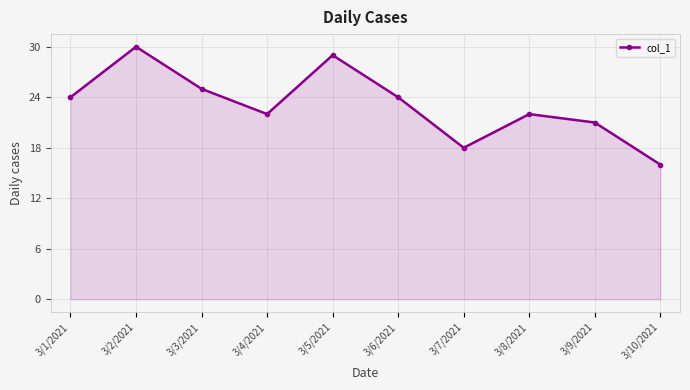

How many lines are shown in the chart?

1